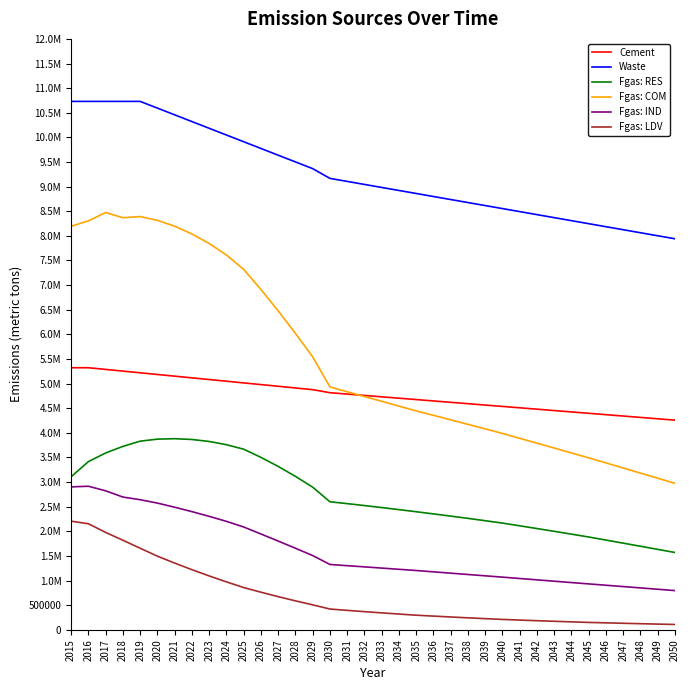

At which category is the sum across all series the highest?

2017